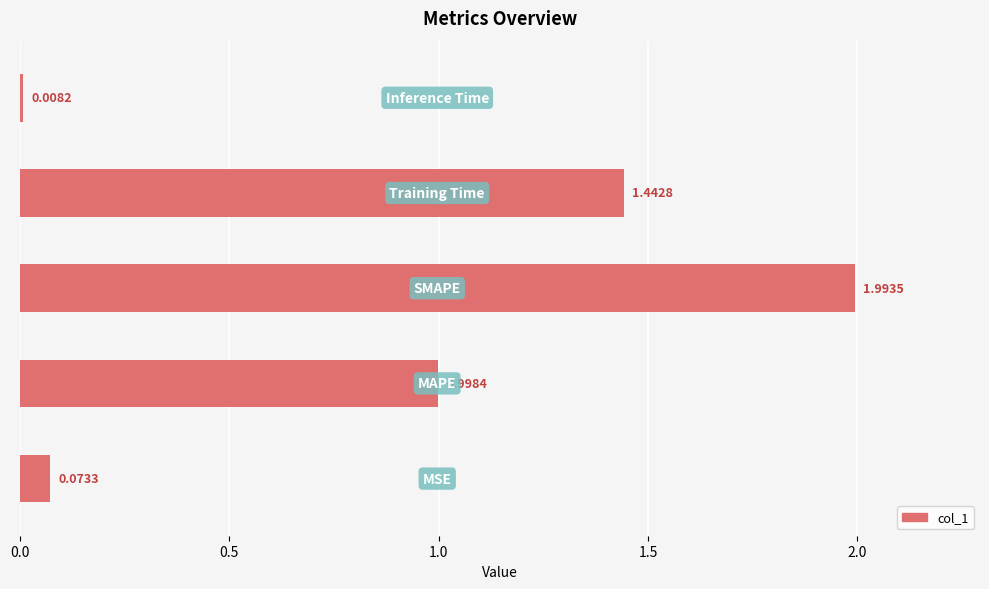

Count the number of categories in the chart.

5